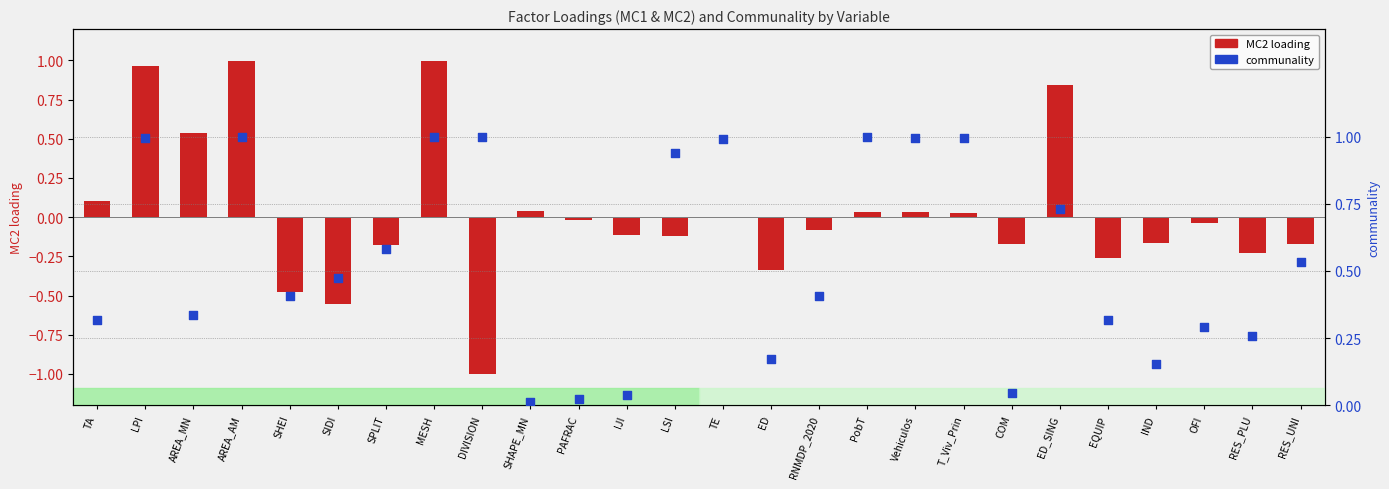

At which category is the sum across all series the highest?

MESH